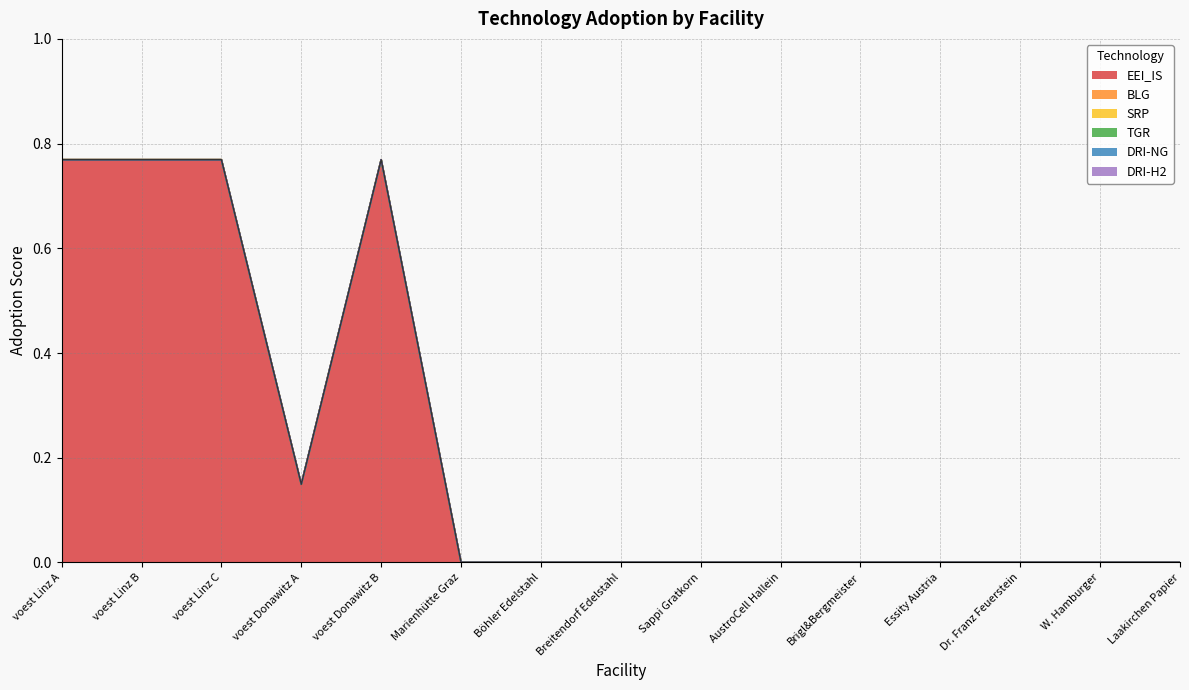

Which category has the lowest value in the DRI-H2 series?

voest Linz A